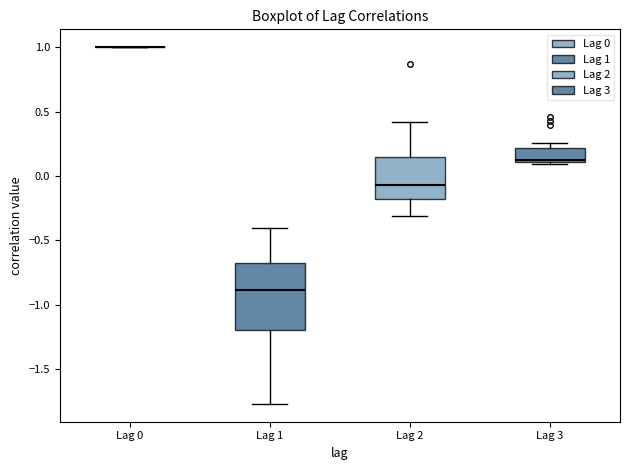

Reading left to right, transcribe this box plot: for each box, give where its median line is, the range the box spans, and where its two whiskers end, as read against the y-axis. The values are not printed on the chart, so give them approximately, as read against the axis.

Lag 0: box collapsed to a line at 1.00, whiskers 1.00 to 1.00
Lag 1: median -0.90, box -1.20 to -0.70, whiskers -1.75 to -0.40
Lag 2: median -0.05, box -0.20 to 0.15, whiskers -0.30 to 0.40
Lag 3: median 0.15, box 0.10 to 0.20, whiskers 0.10 to 0.25